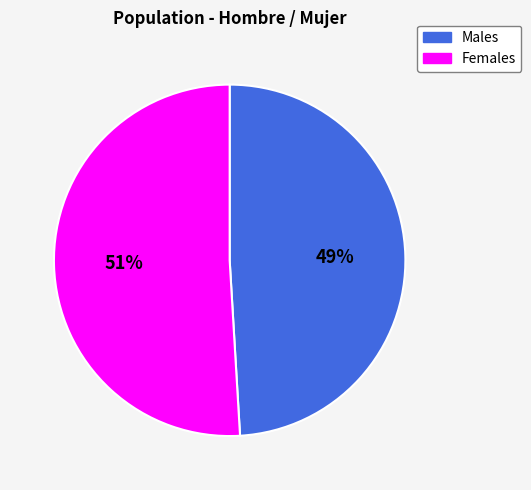

To the nearest percent, what is the difference between the largest and smallest slice percentages?

2%